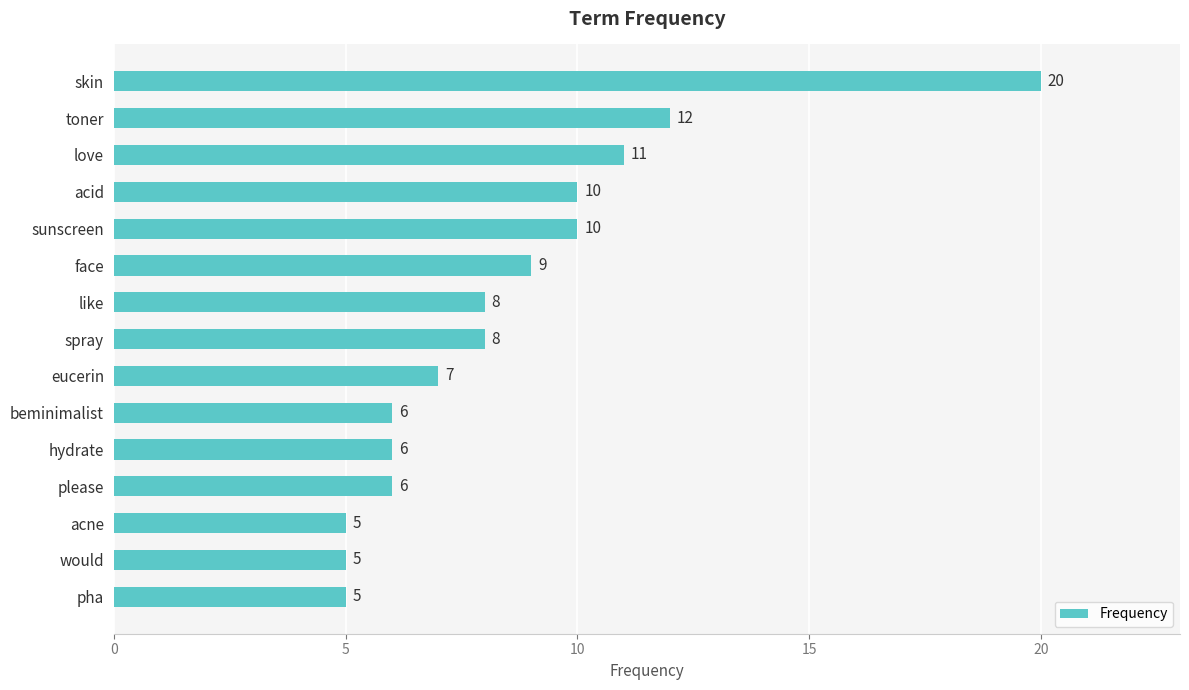

What is the average value?

9